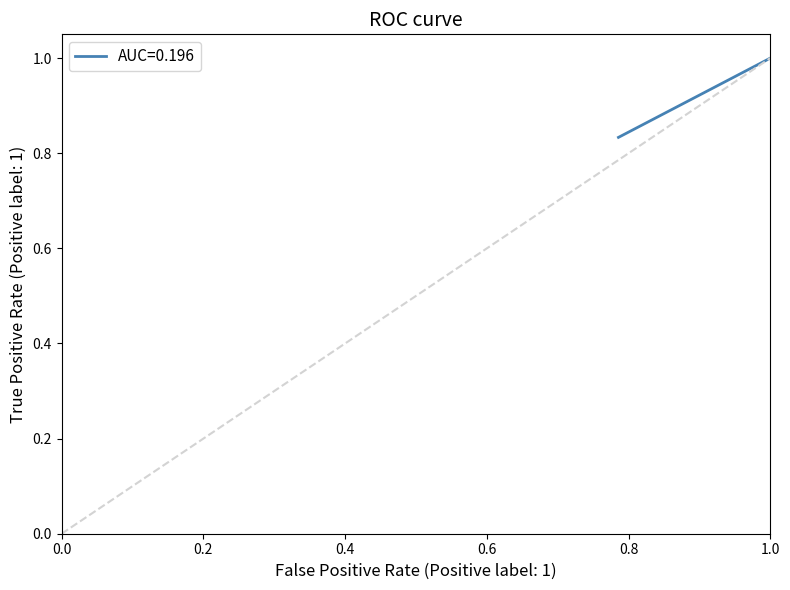

How many positive values does the true_label series have?

18